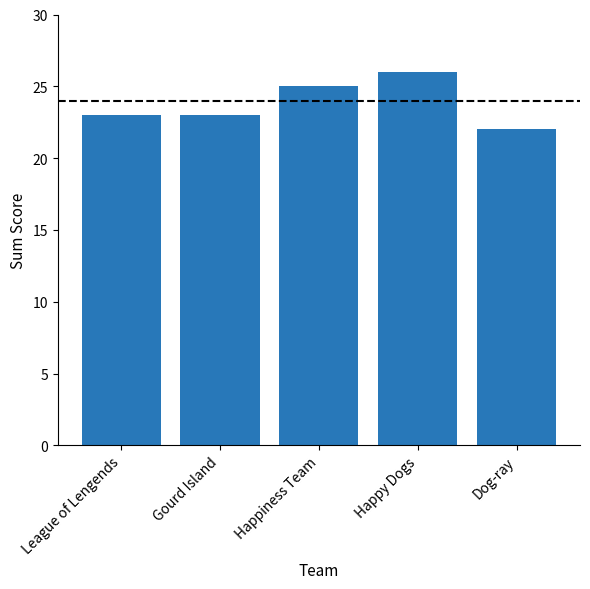

The chart shows a value of 26 at Happy Dogs. True or false?

True